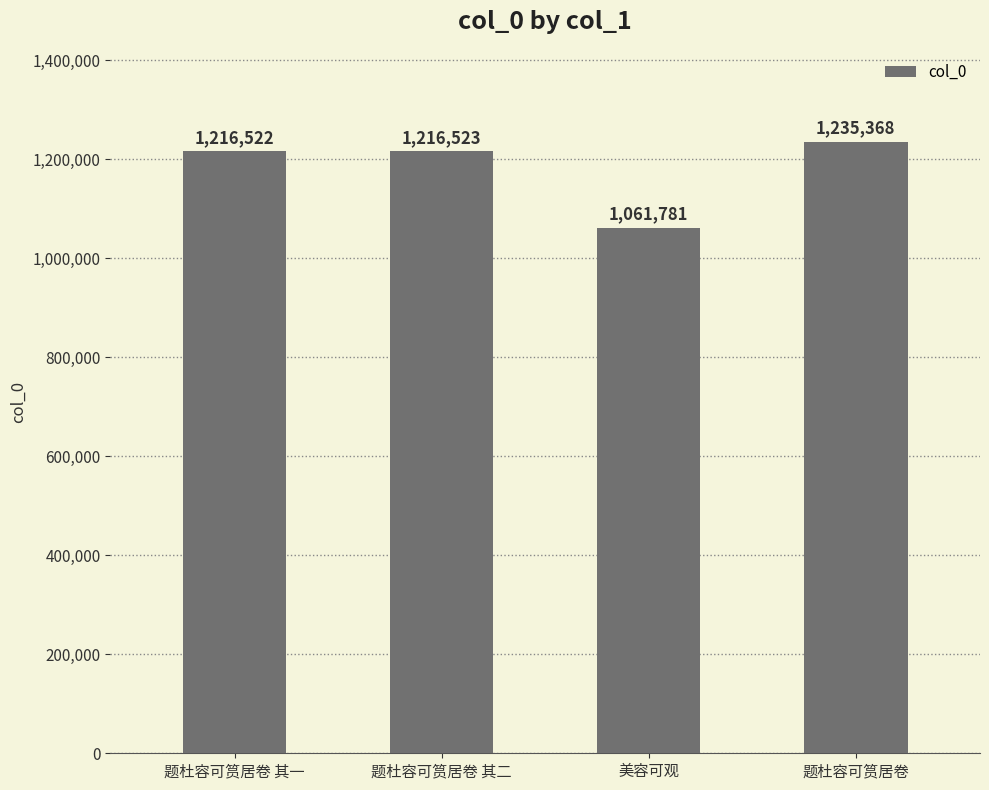

What is the change in value from 题杜容可筼居卷 其一 to 题杜容可筼居卷?

+18846